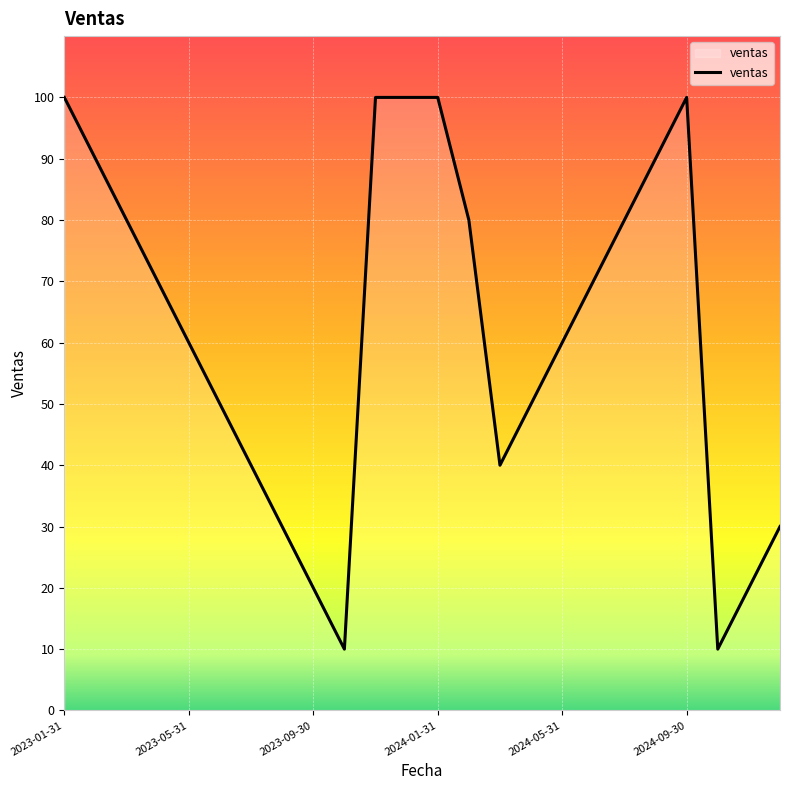

What is the minimum value shown in the chart?

10